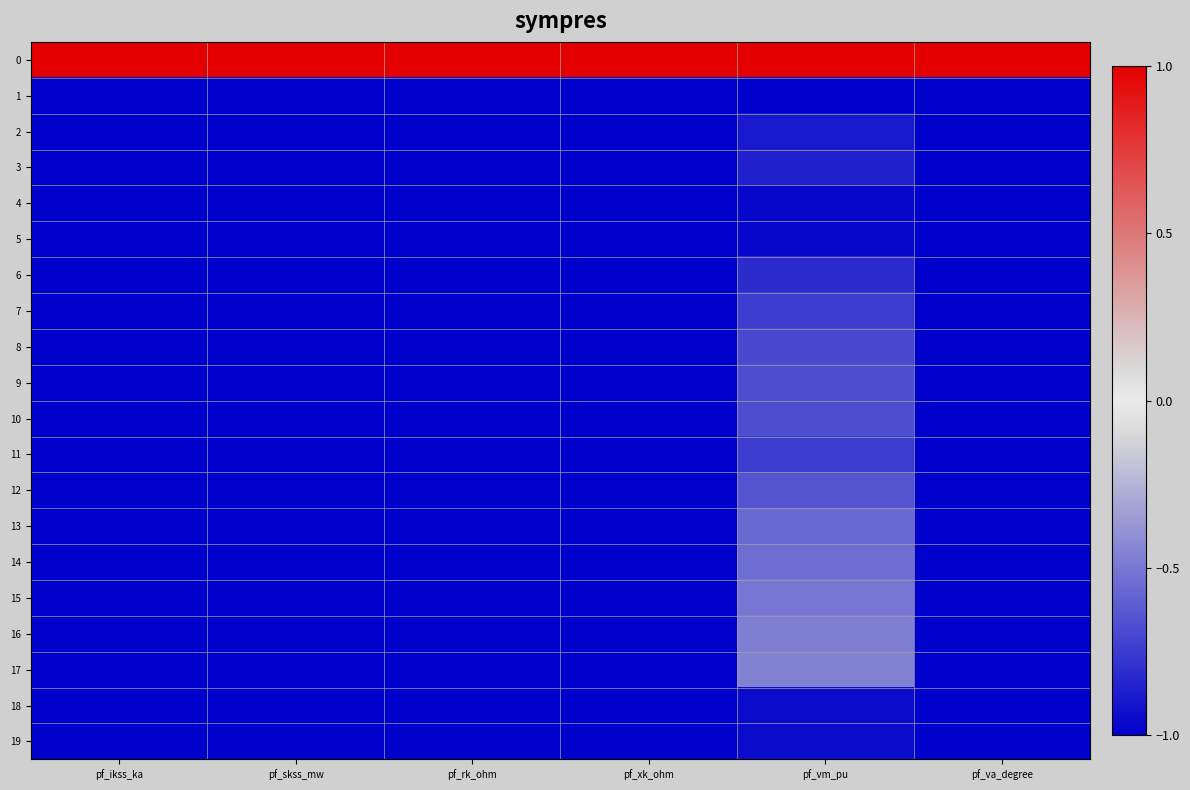

What is the total value across all series at pf_xk_ohm?

-18.0